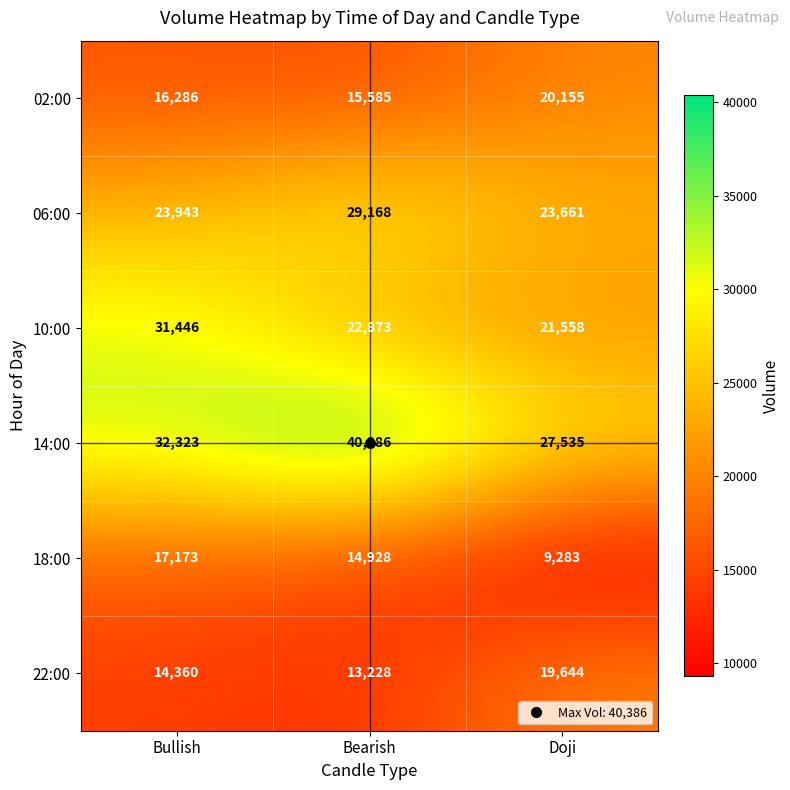

Is it true that 06:00 equals 33284 at Doji?

False